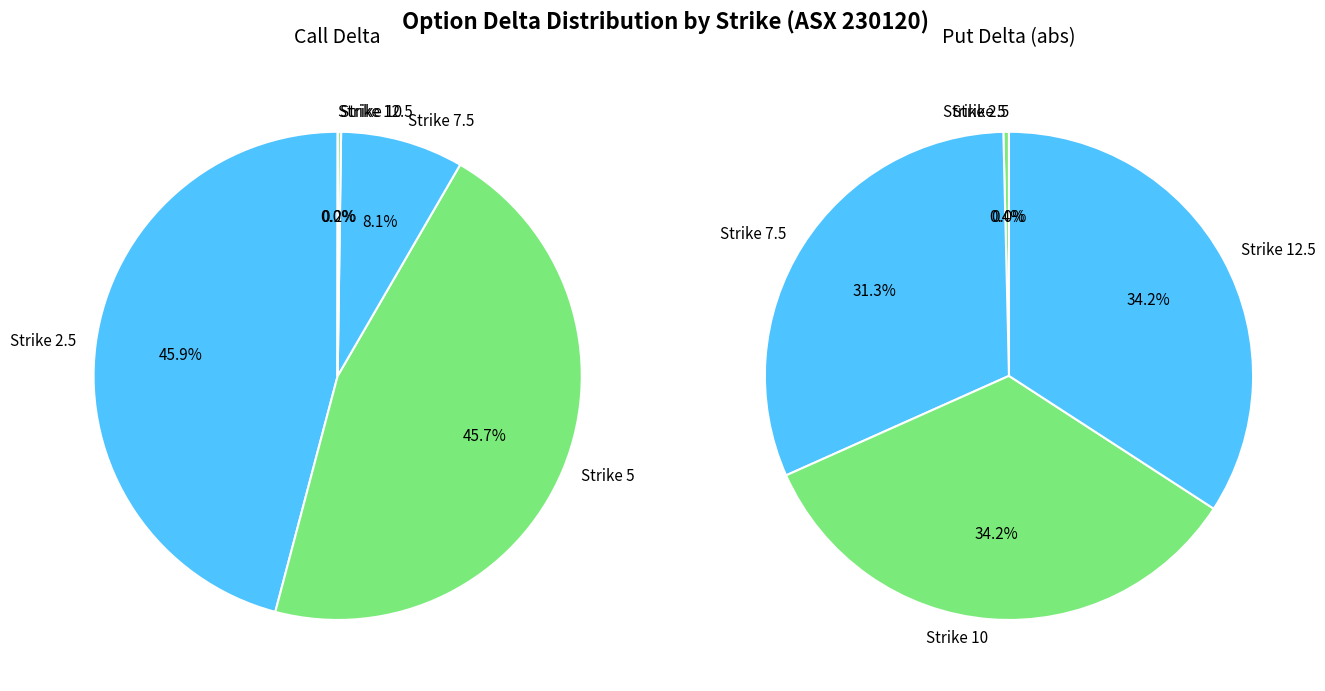

The Strike 5 slice represents 0% of the pie. True or false?

True